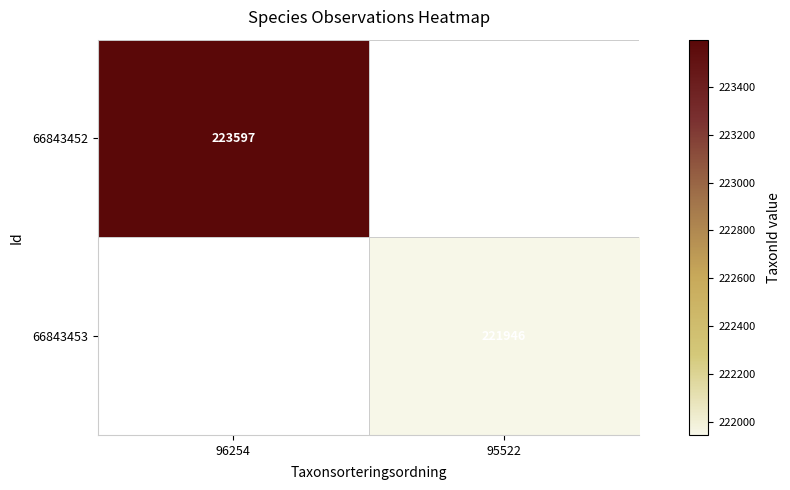

The 66843453 series shows 221946 at 95522. True or false?

True